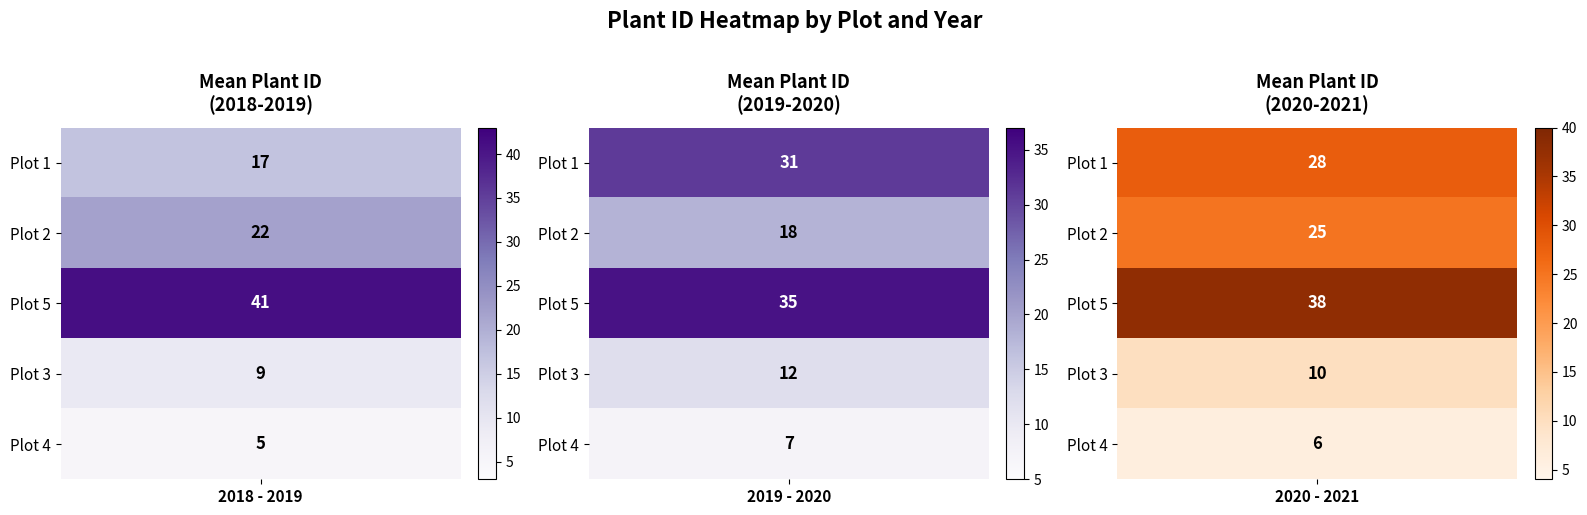

Which has a higher value, 2 or 3?

2